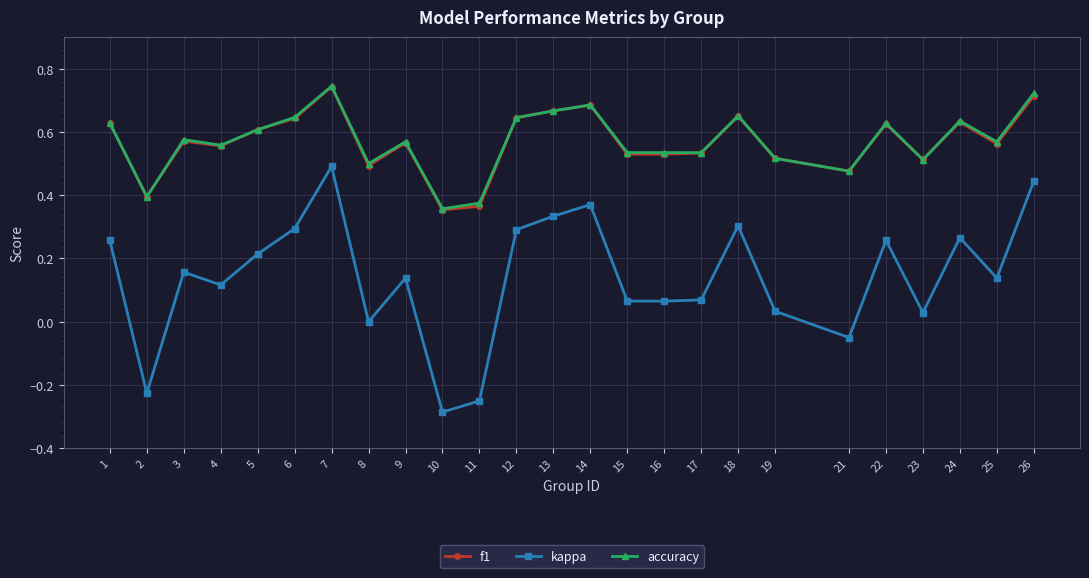

Which category has the lowest value across all series?

10